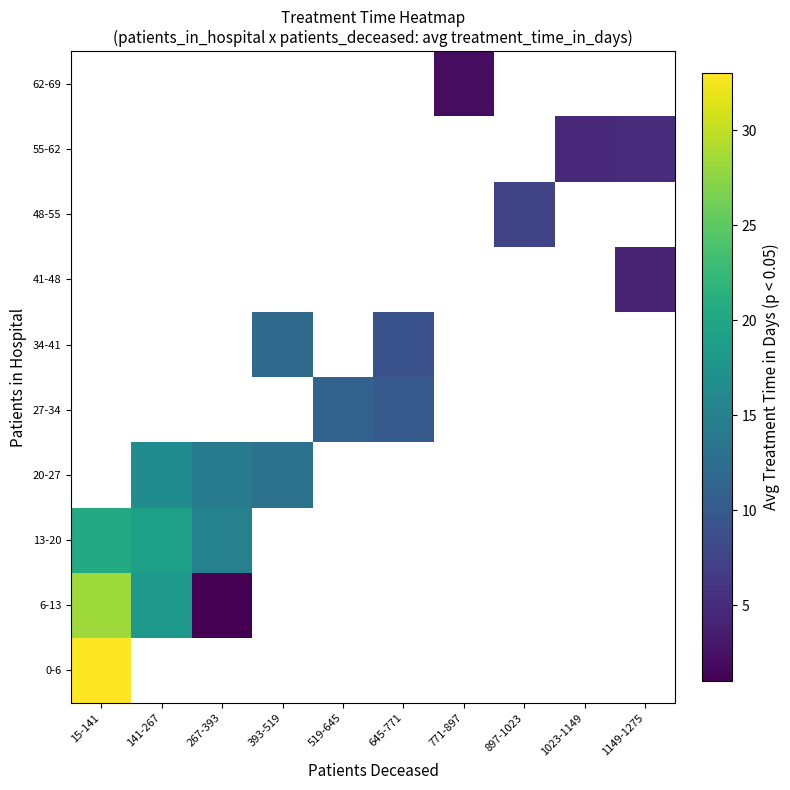

Rank the categories by 48-55 value from highest to lowest.

15-141, 141-267, 267-393, 393-519, 519-645, 645-771, 771-897, 897-1023, 1023-1149, 1149-1275